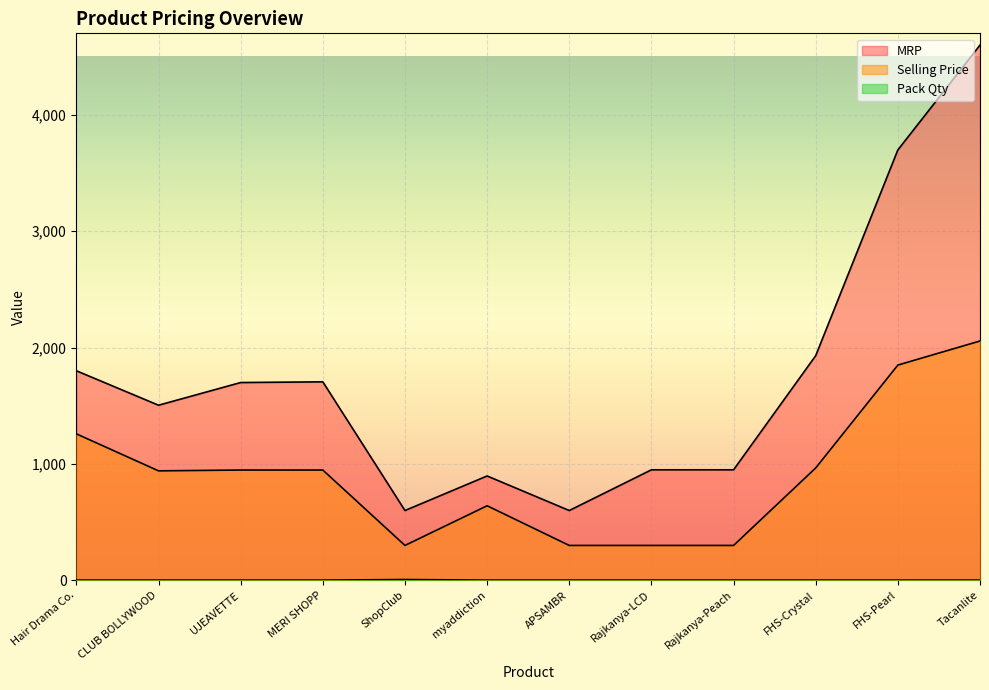

At which label is Selling Price closest to 1177?

Hair Drama Co.